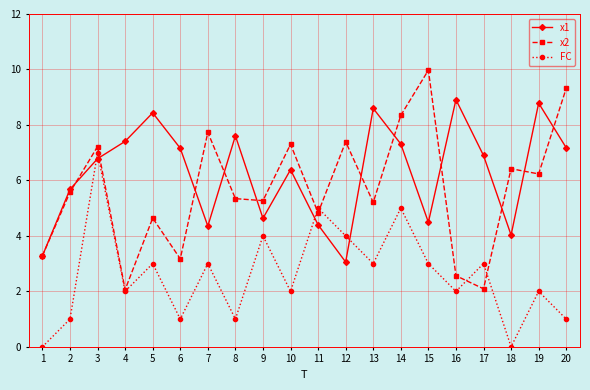

What is the average value of the FC series?

2.6